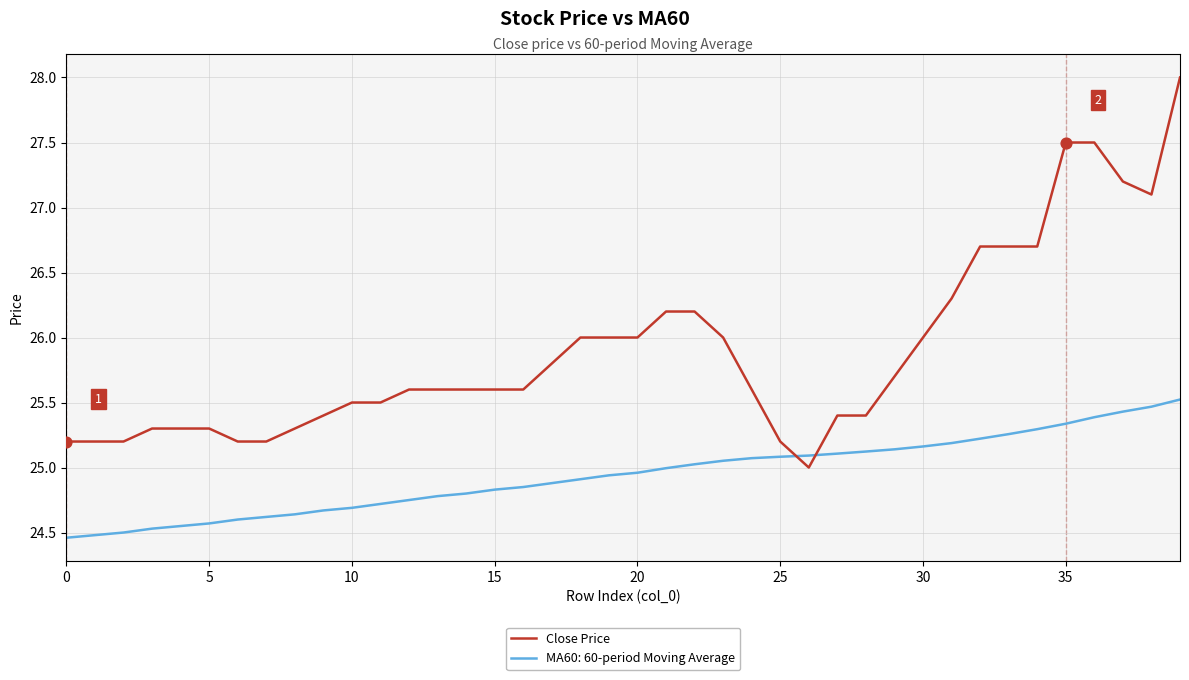

Which series has the widest spread of values?

Close Price